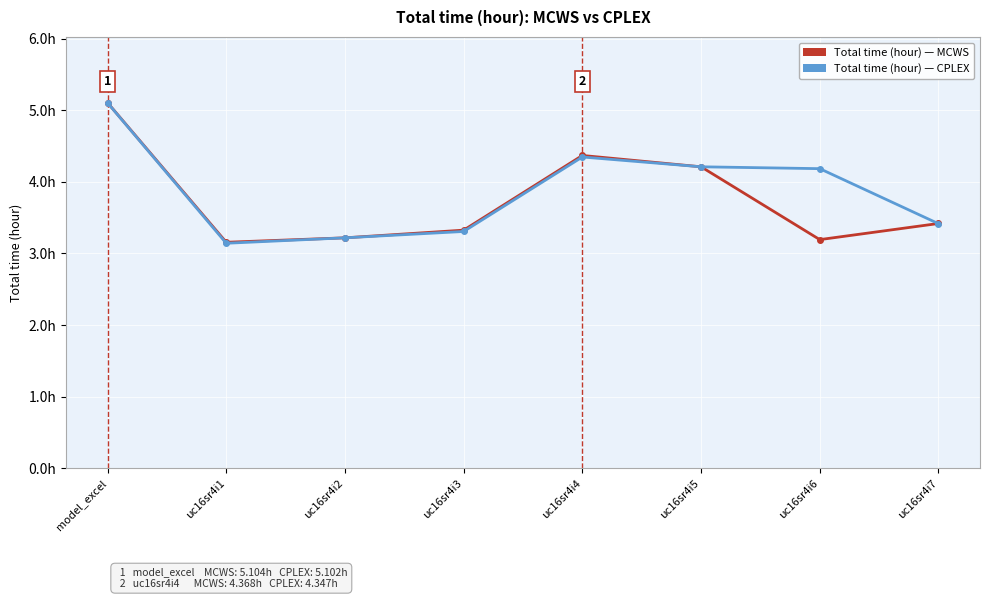

Does the chart have visible grid lines?

Yes